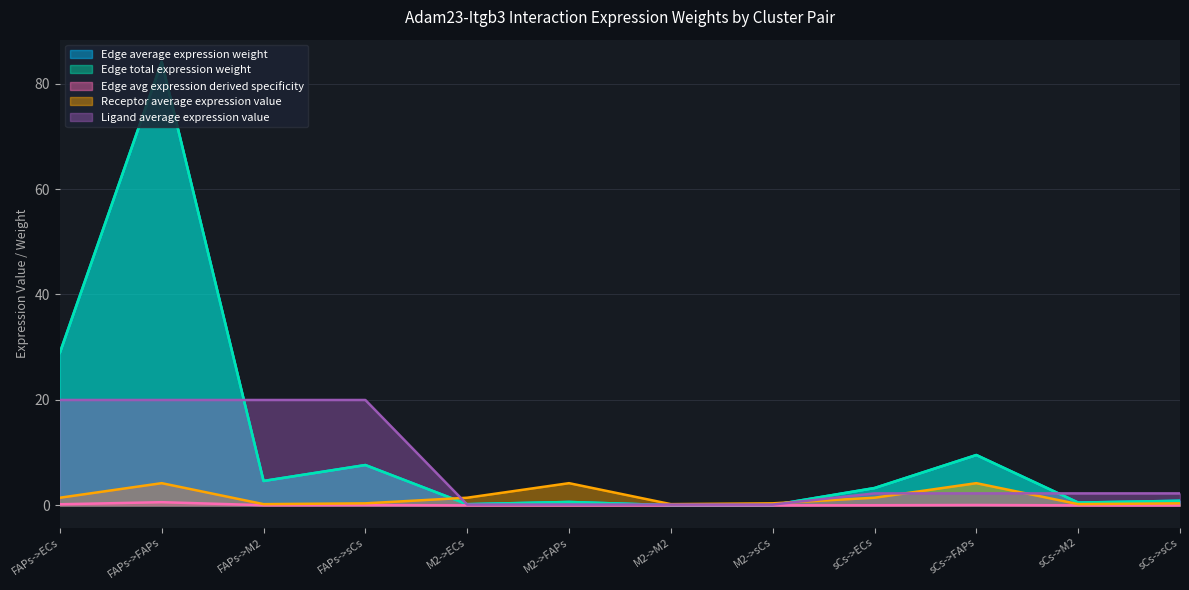

What is the label of the 6th point from the right?

M2->M2